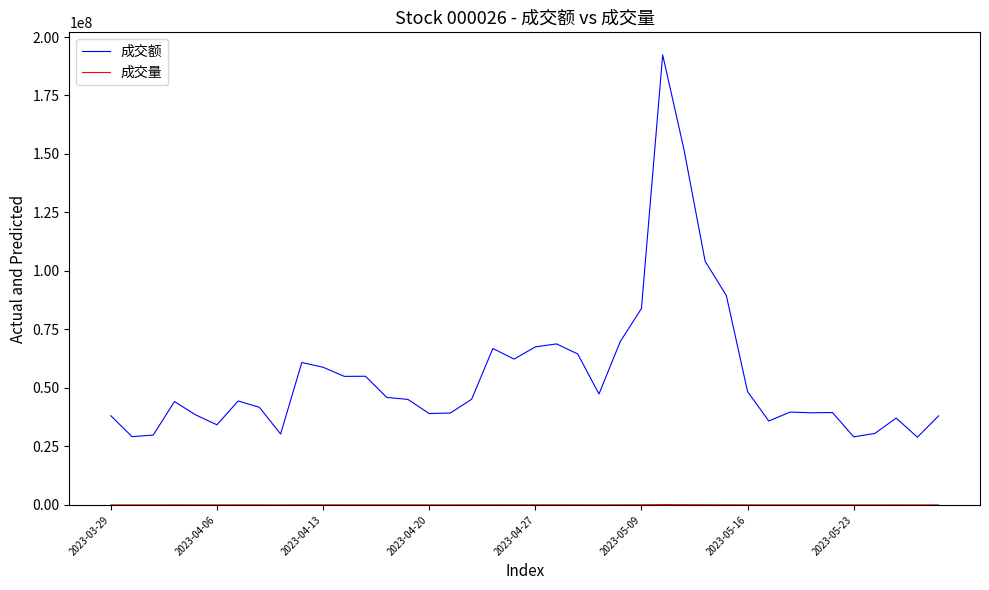

Which series has the largest total across all categories?

成交额